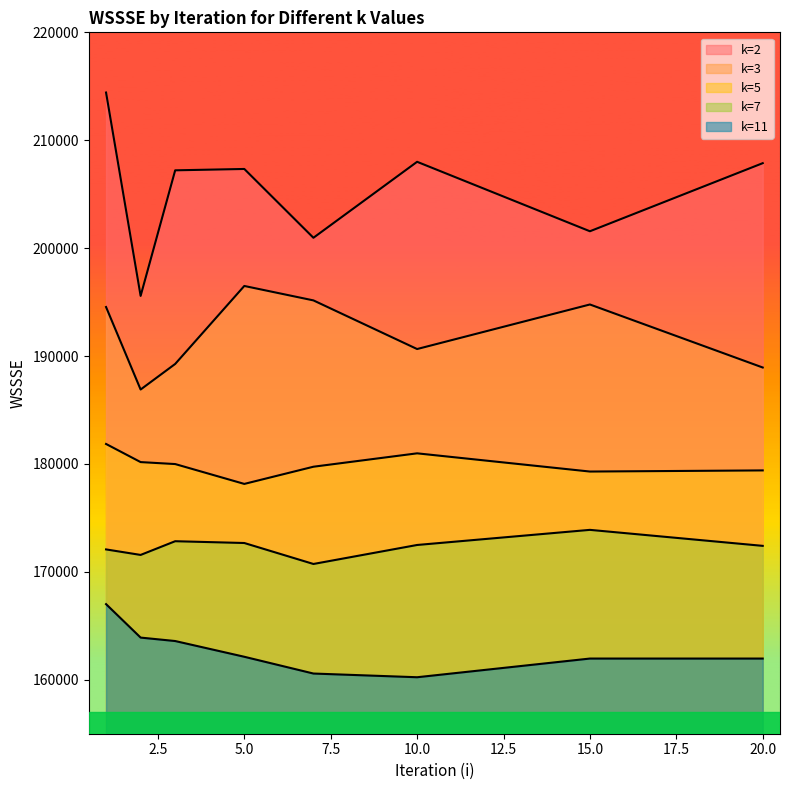

The value of k=7 at 7 is 170731.0. True or false?

True